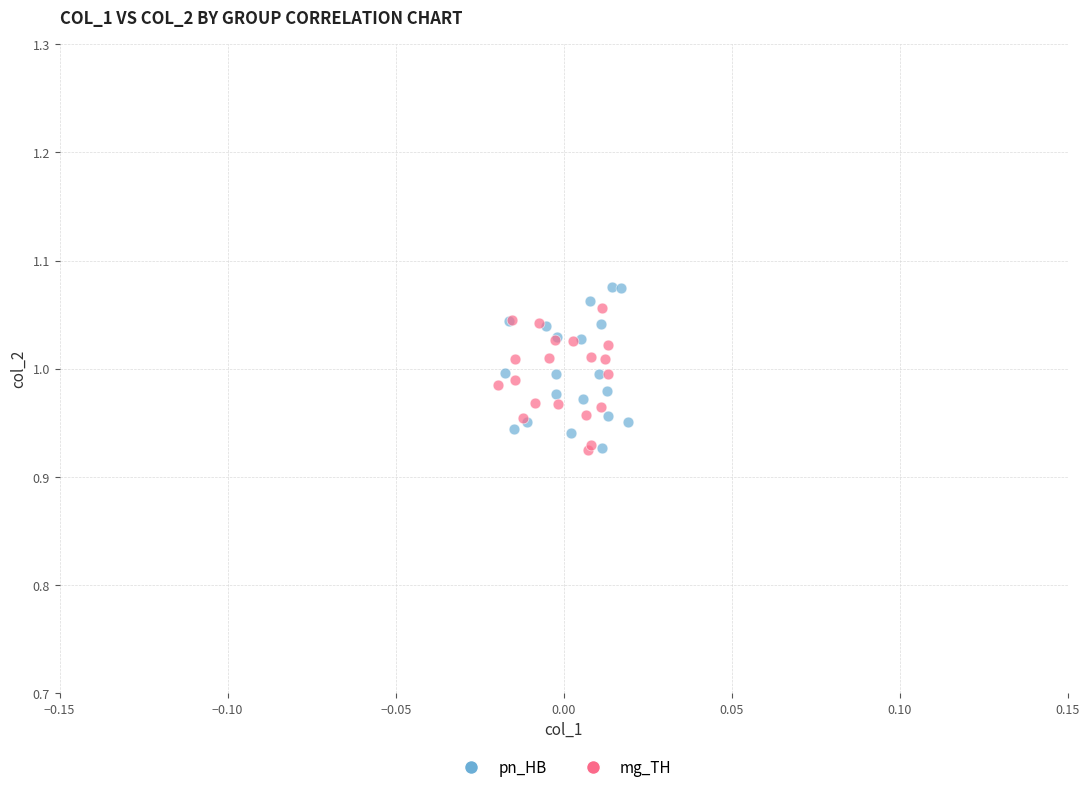

What are all the series names shown in the legend?

pn_HB, mg_TH